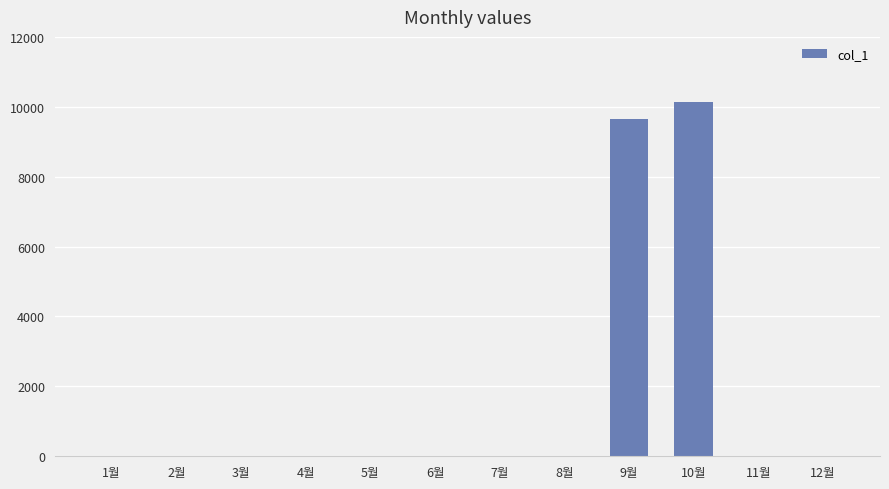

Which category has the highest value across all series?

10월